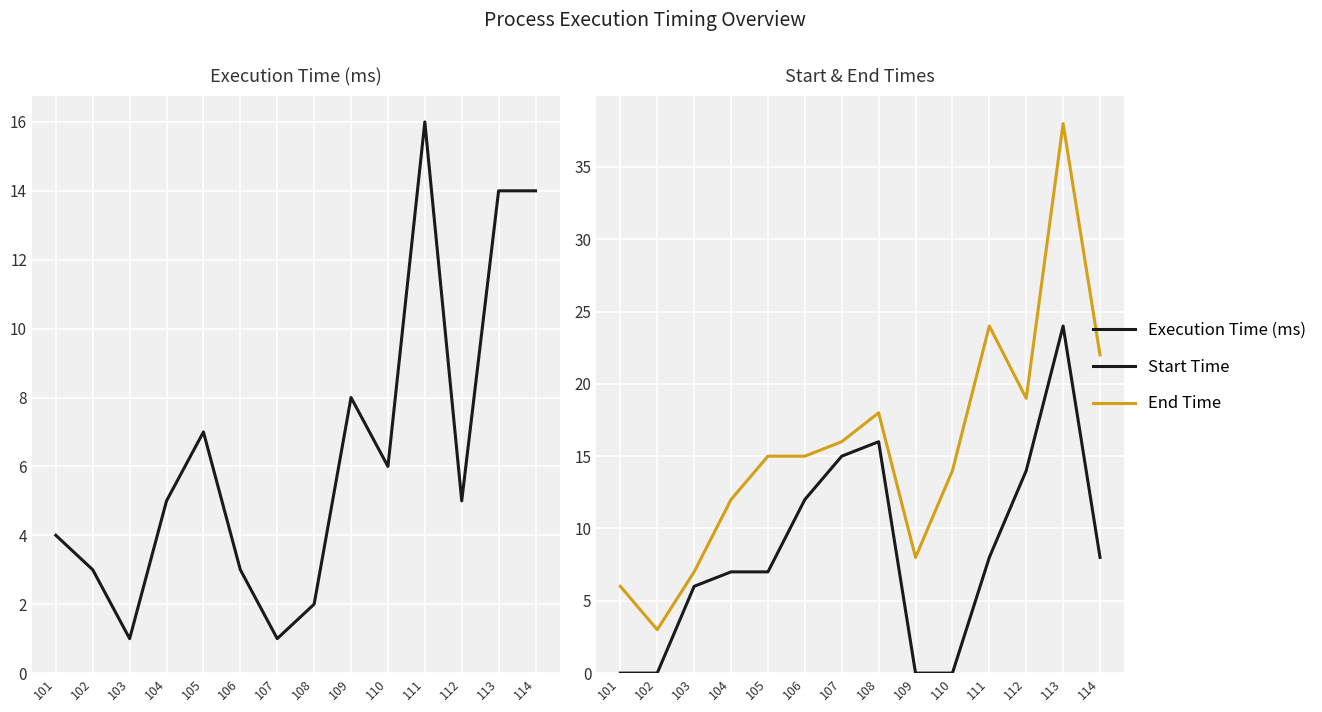

Reading left to right, what are all the values shown in this chart?

Execution Time (ms): 4	3	1	5	7	3	1	2	8	6	16	5	14	14
Start Time: 0	0	6	7	7	12	15	16	0	0	8	14	24	8
End Time: 6	3	7	12	15	15	16	18	8	14	24	19	38	22